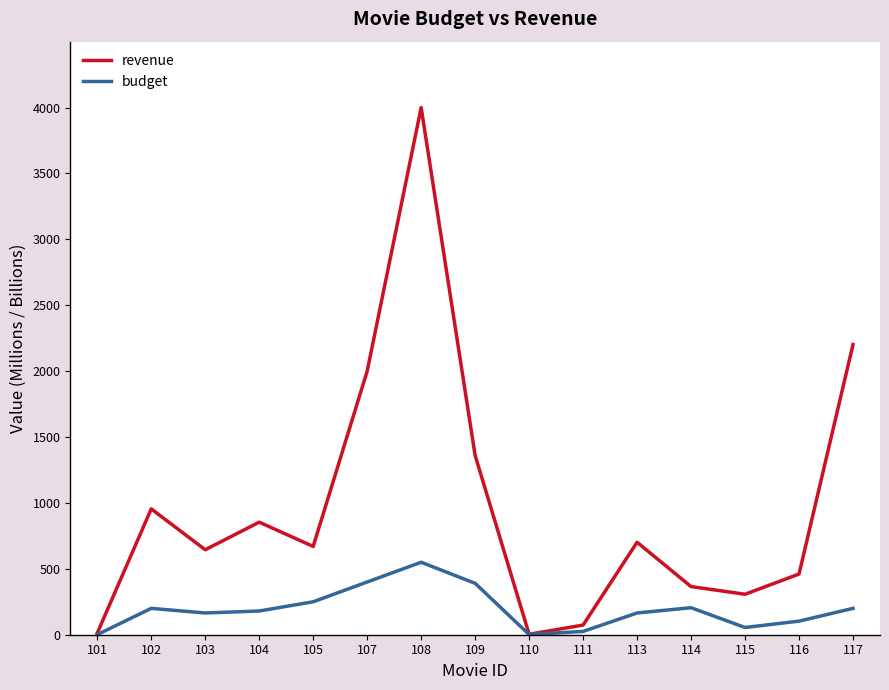

Between 103 and 115, which series saw the biggest shift?

revenue